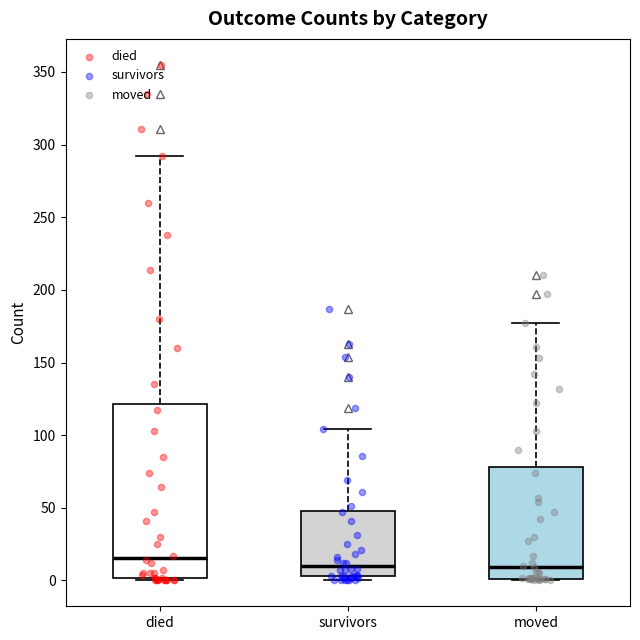

Reading left to right, read every box against the y-axis: the position of its median line, the range the box covers, and the ends of its whiskers. The values are not printed on the chart, so give them approximately, as read against the axis.

died: median 15, box 0 to 120, whiskers 0 to 290
survivors: median 10, box 5 to 50, whiskers 0 to 105
moved: median 10, box 0 to 80, whiskers 0 to 175